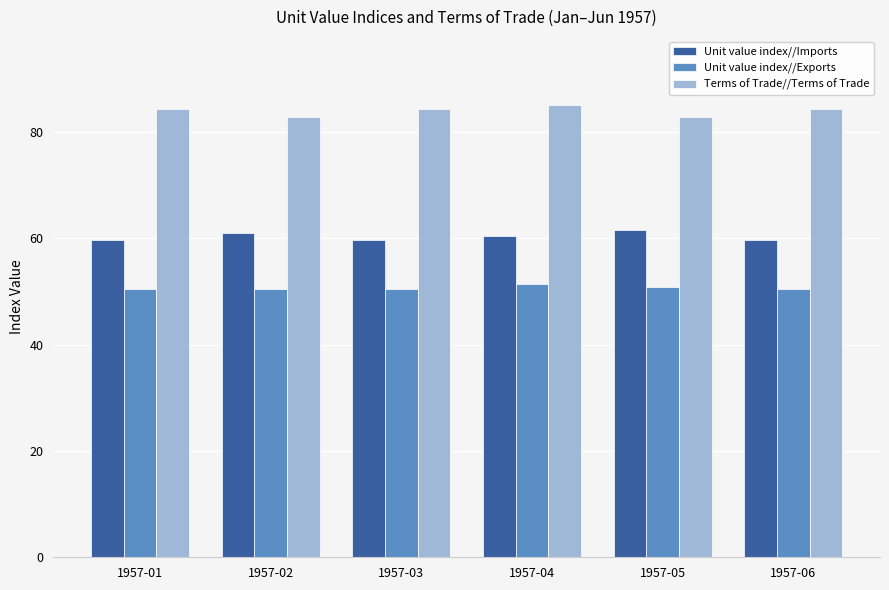

How many distinct data groups are displayed?

3